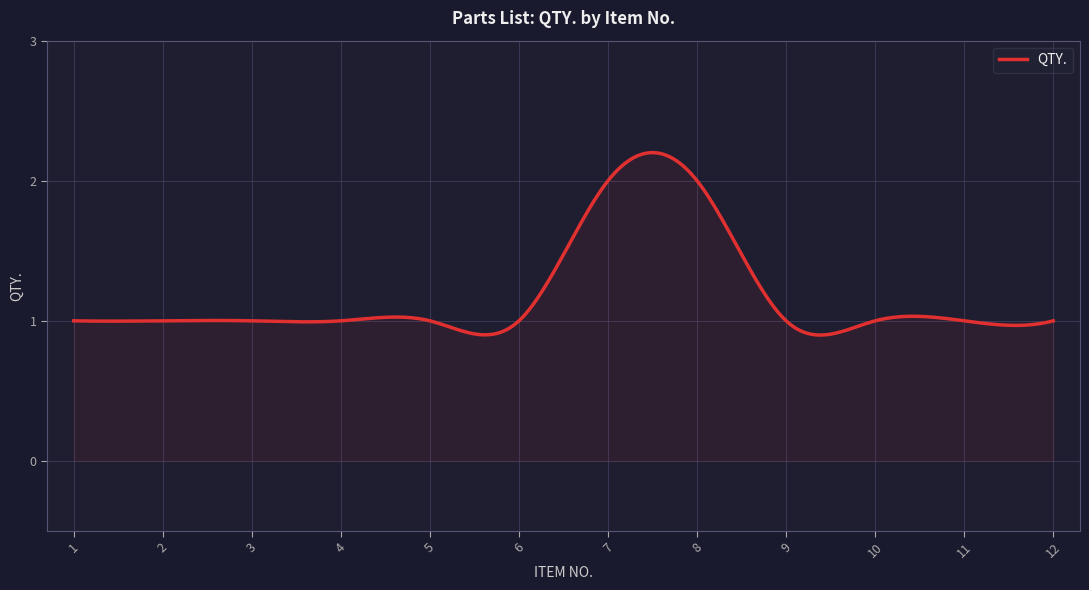

How many lines are shown in the chart?

1